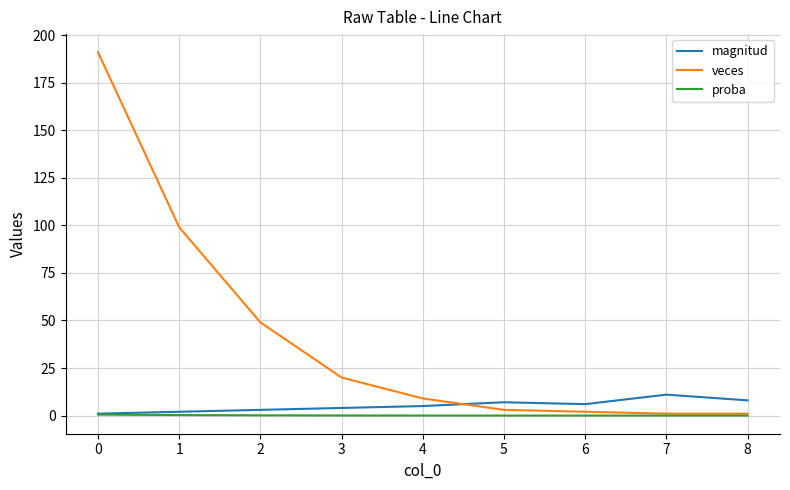

What is the greatest value displayed?

191.0